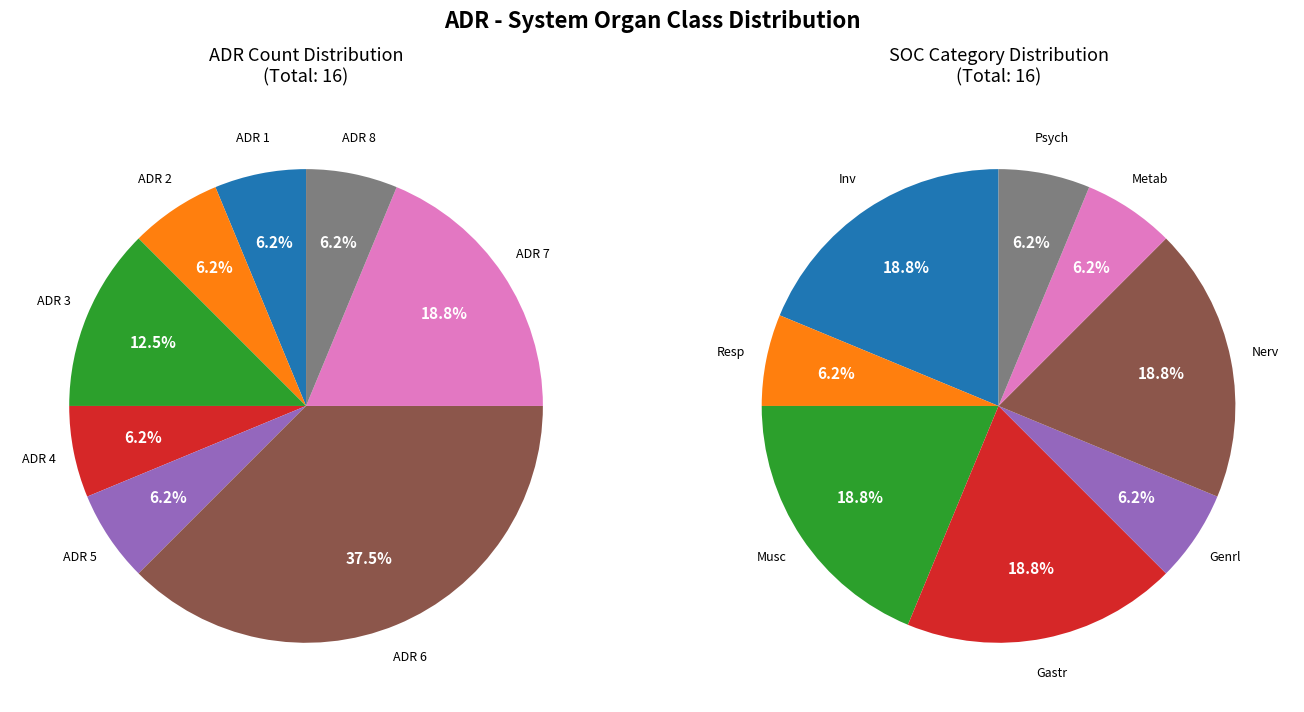

The Musc slice represents 19% of the pie. True or false?

True